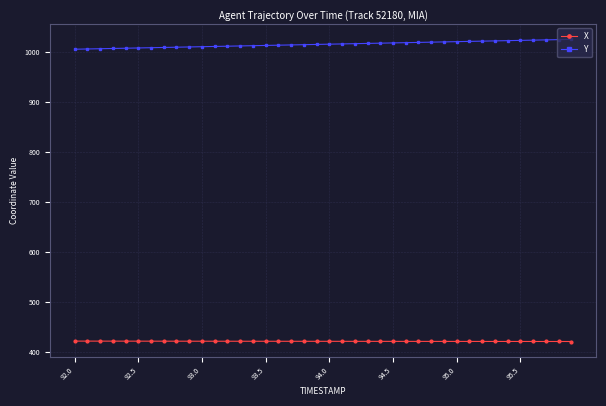

What is the sum of all X values?

16824.6